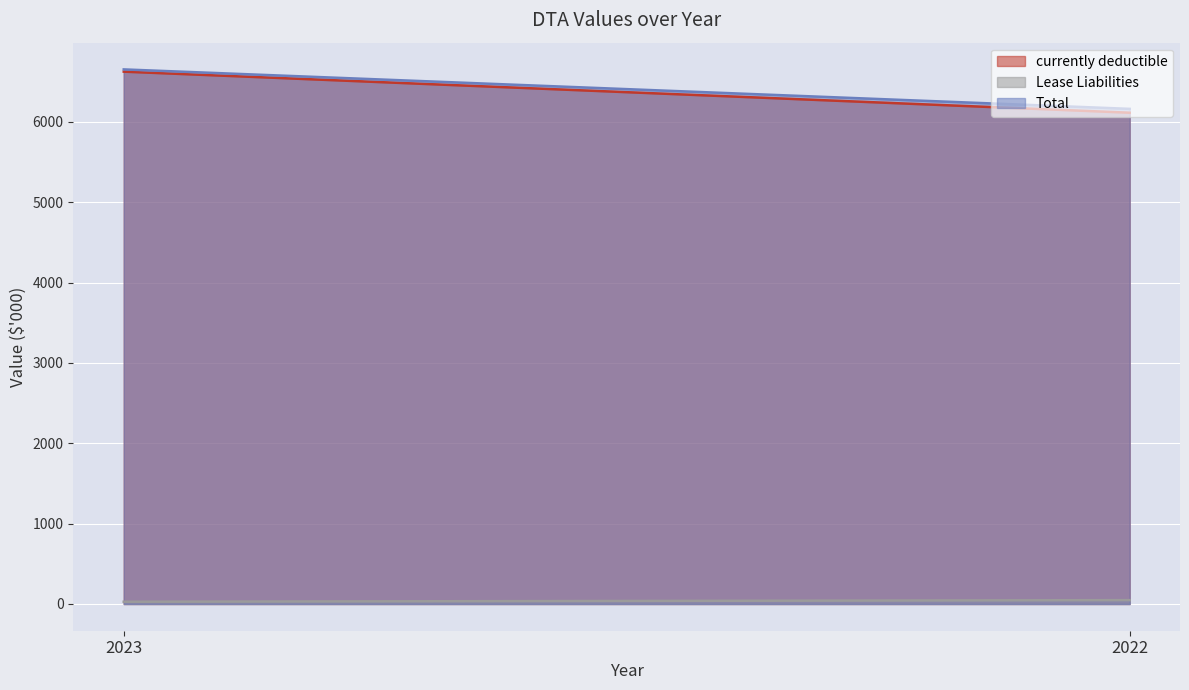

True or false: currently deductible has a value of 6624 at 2023.

True